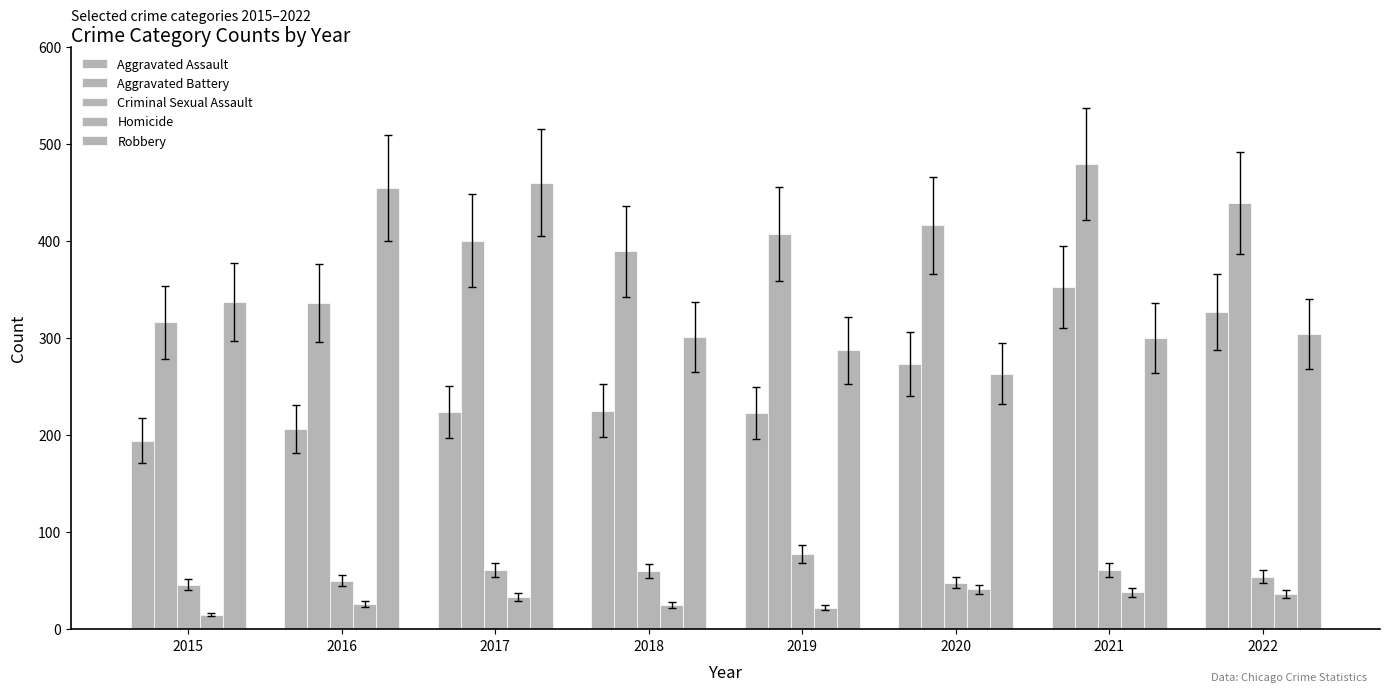

At how many categories does at least one series exceed 126?

8